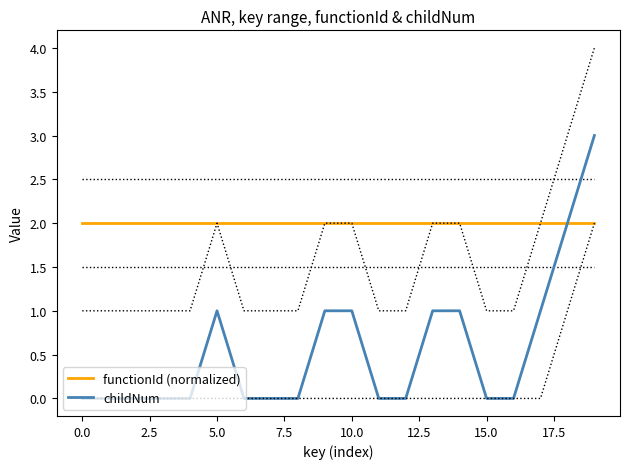

True or false: childNum and functionId (normalized) intersect in this chart.

False